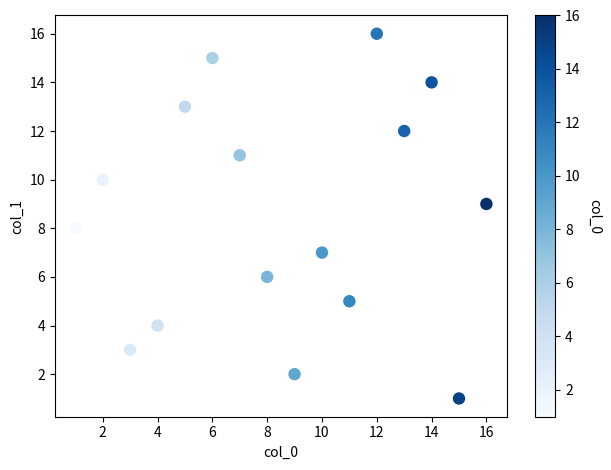

What is the range of Y values (max minus min)?

15